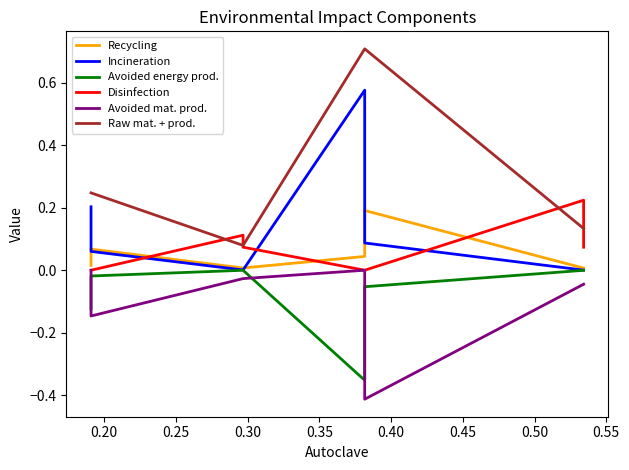

How many categories are shown in the chart?

8